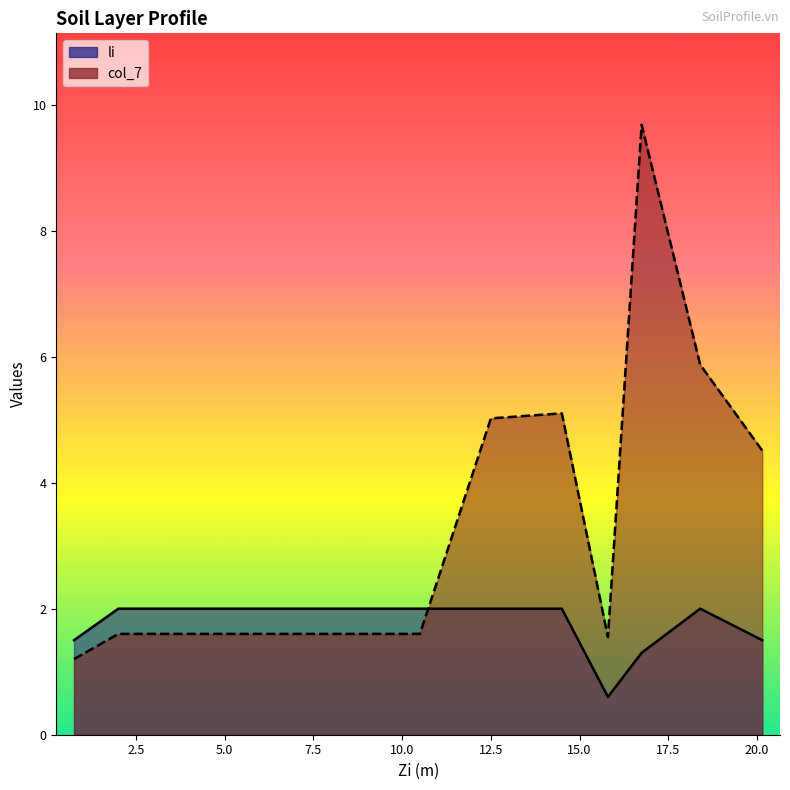

True or false: li and col_7 cross at least once.

True